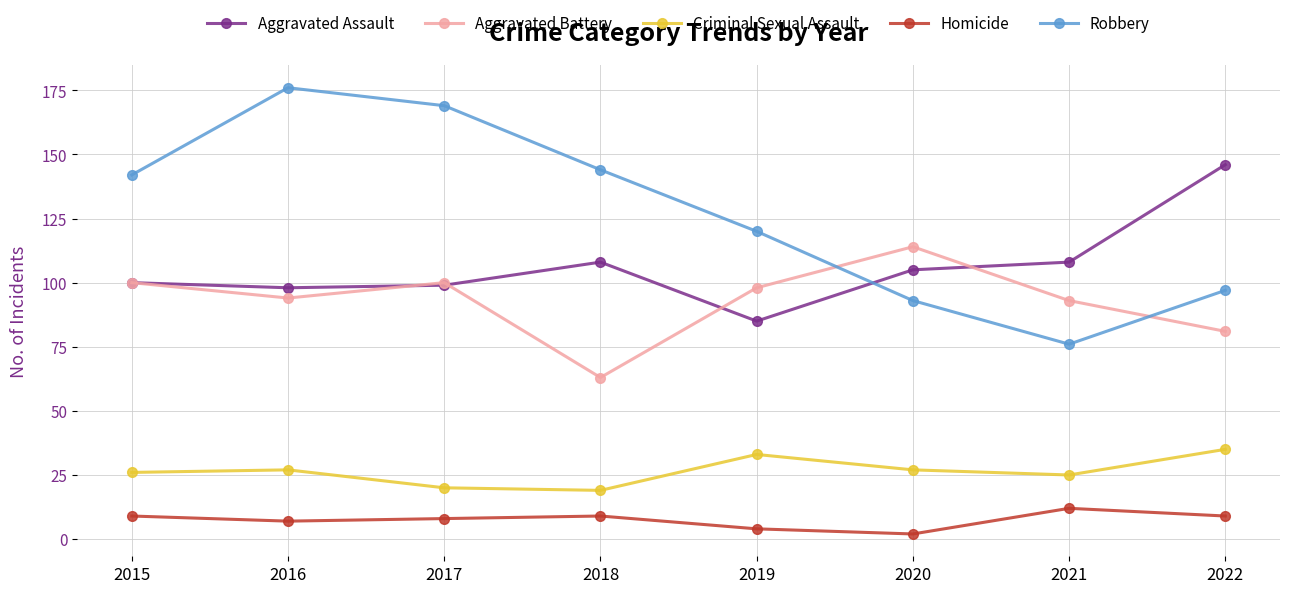

Read the Robbery value at 2022.

97